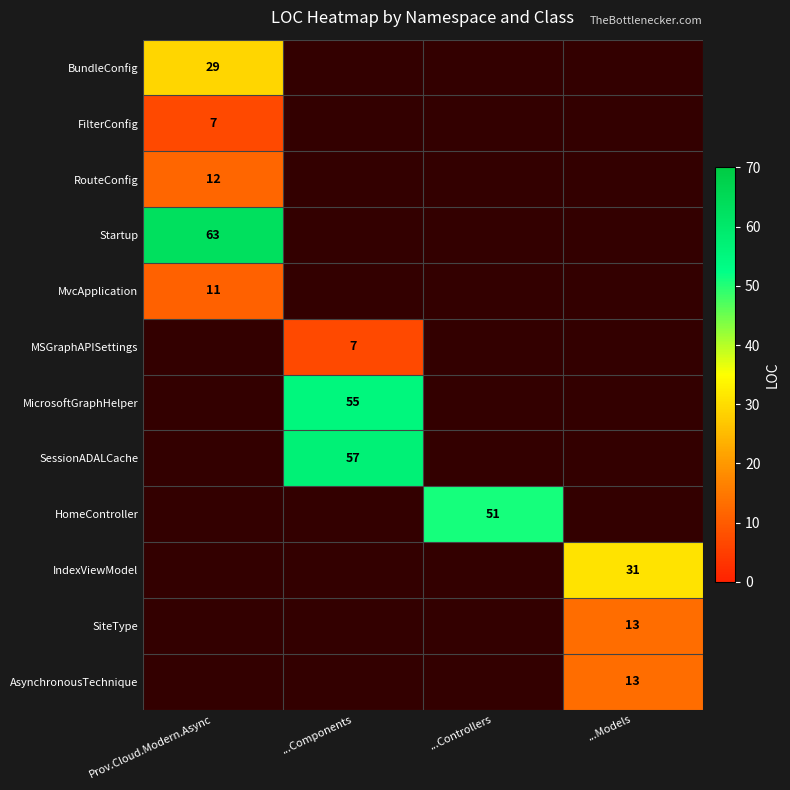

True or false: AsynchronousTechnique has a value of 13 at ...Models.

True